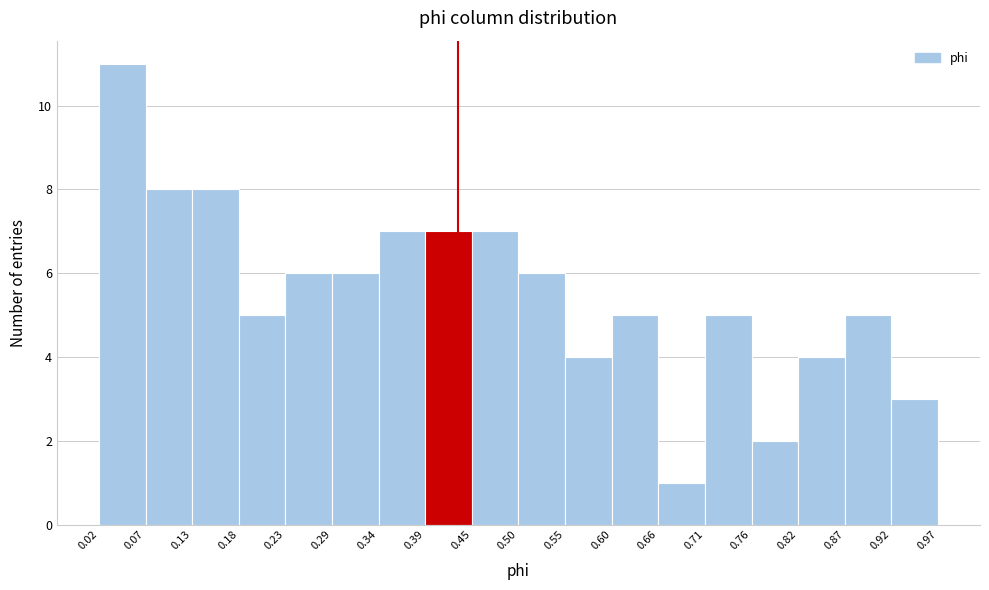

Reading left to right, list every bar in this chart as the range it spans on the x-axis followed by its height. The values are not printed on the chart, so give them approximately, as read against the axis.

0.02 to 0.07: 11
0.07 to 0.13: 8
0.13 to 0.18: 8
0.18 to 0.23: 5
0.23 to 0.29: 6
0.29 to 0.34: 6
0.34 to 0.39: 7
0.39 to 0.45: 7
0.45 to 0.50: 7
0.50 to 0.55: 6
0.55 to 0.60: 4
0.60 to 0.66: 5
0.66 to 0.71: 1
0.71 to 0.76: 5
0.76 to 0.82: 2
0.82 to 0.87: 4
0.87 to 0.92: 5
0.92 to 0.97: 3